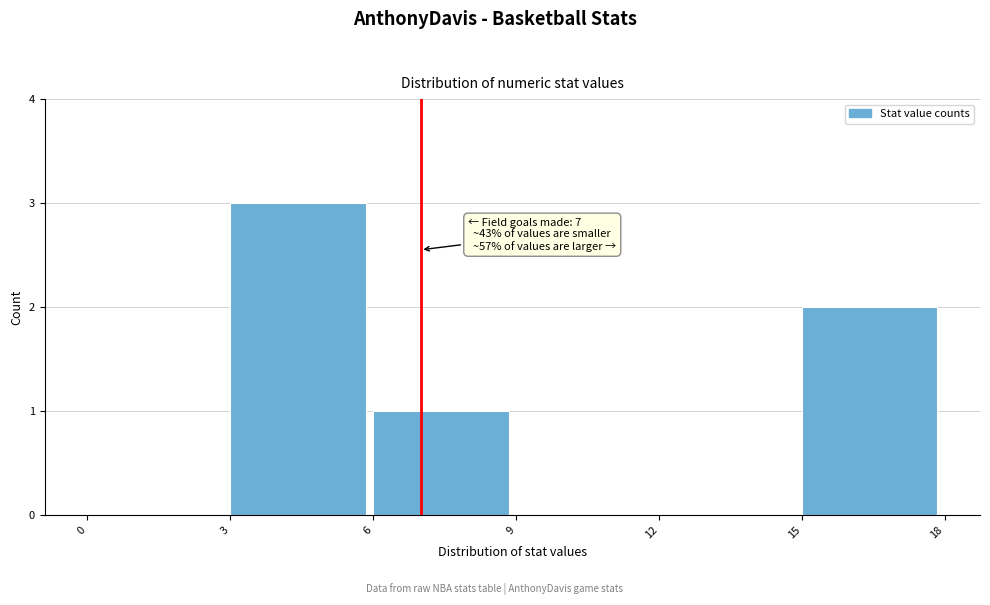

Over which range of the x-axis is the bar tallest?

3 to 6